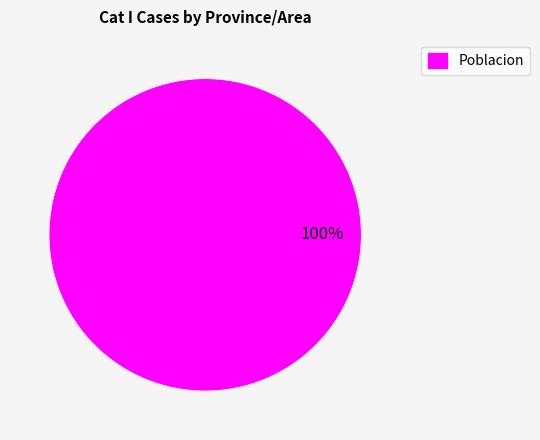

Does Poblacion account for over 50% of the chart?

Yes